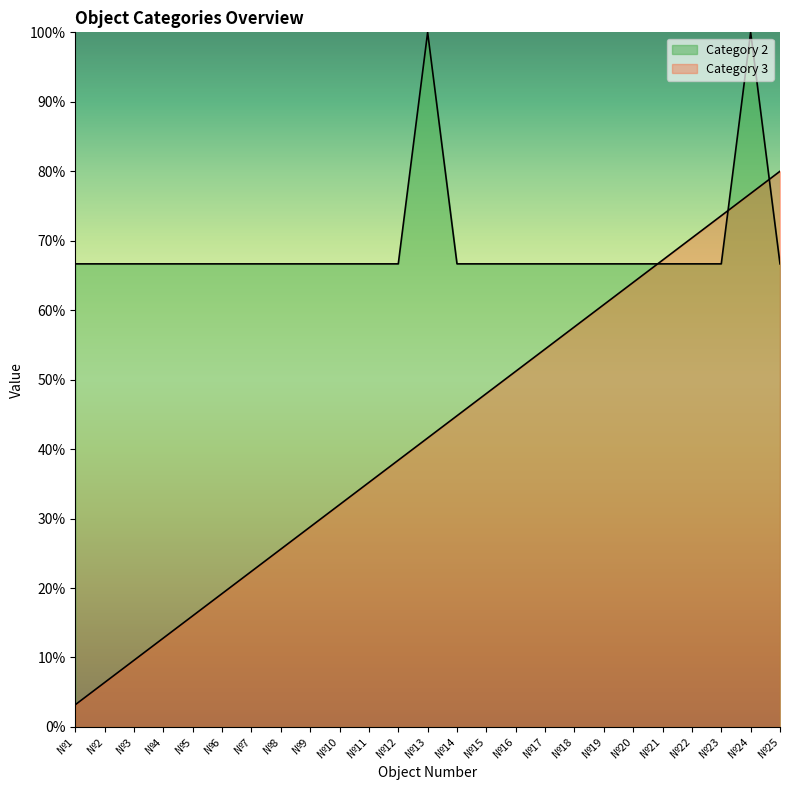

Which series changed the most between №10 and №14?

Category 3